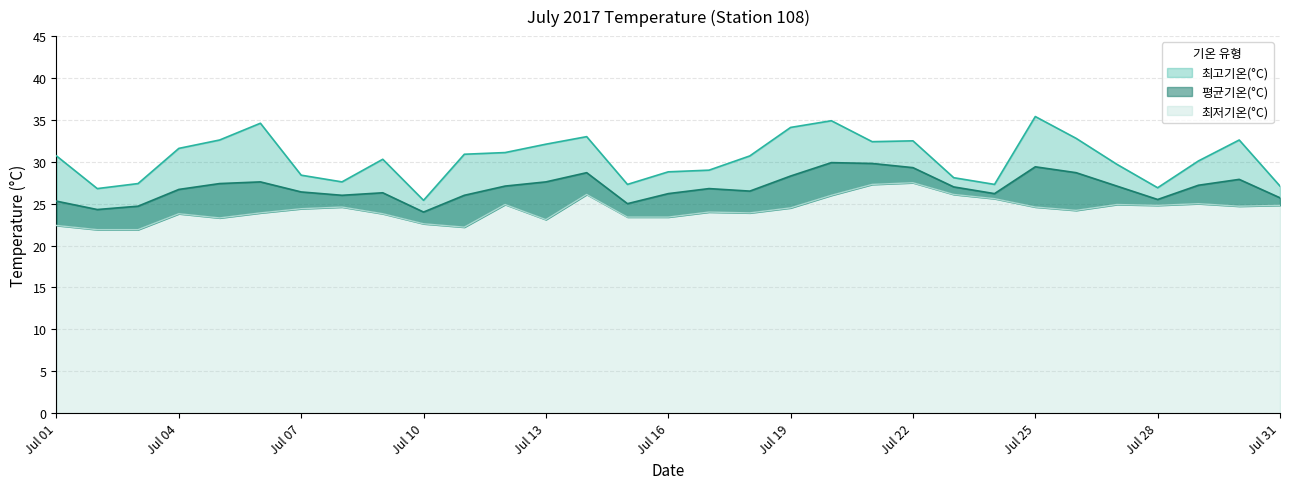

At how many categories does at least one series exceed 27?

28